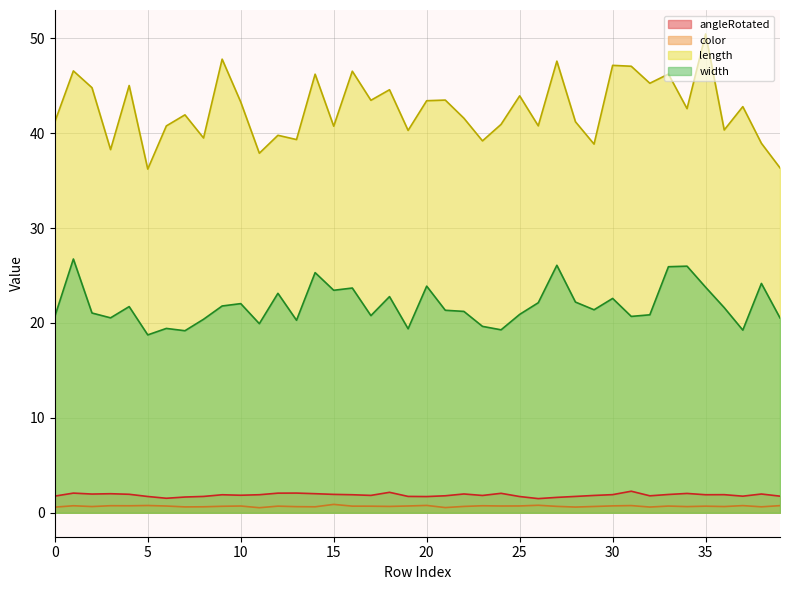

True or false: angleRotated has a value of 1.8 at 29.

True